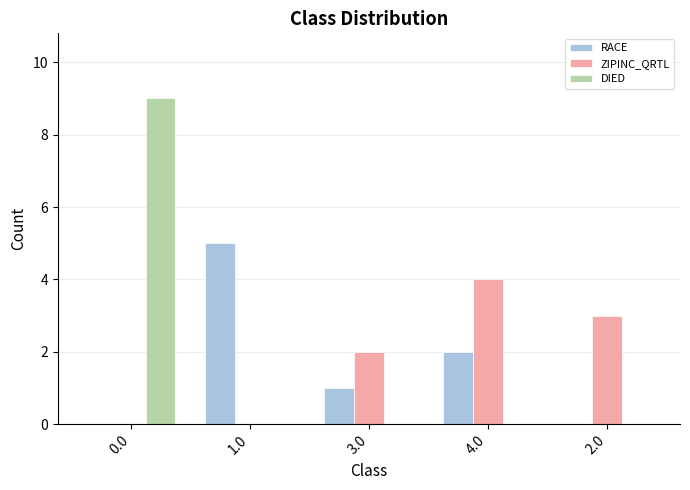

Count the number of data series in this chart.

3